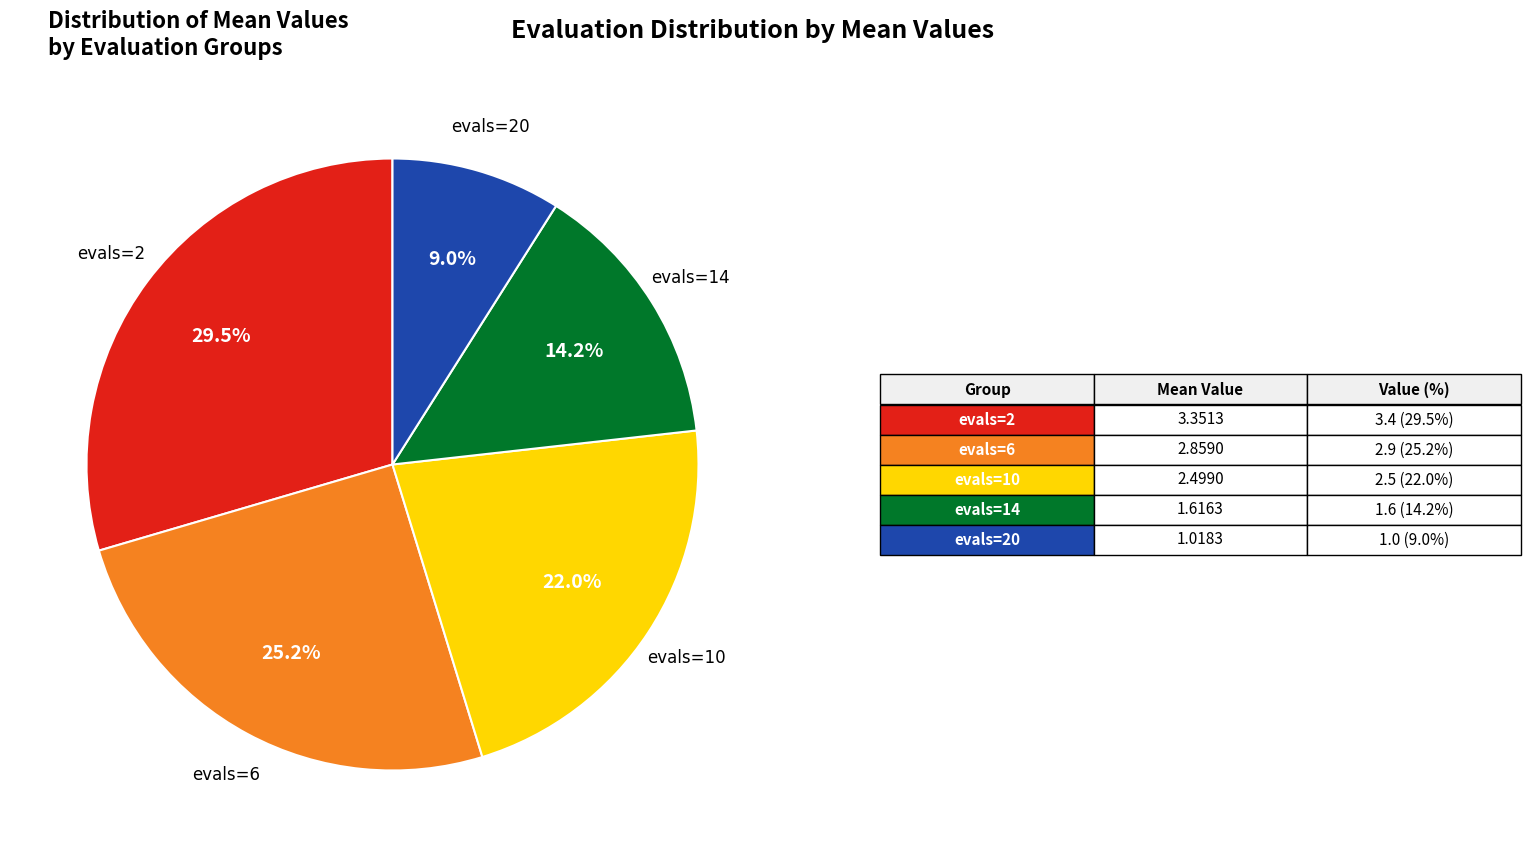

Is there a majority slice in this chart?

No